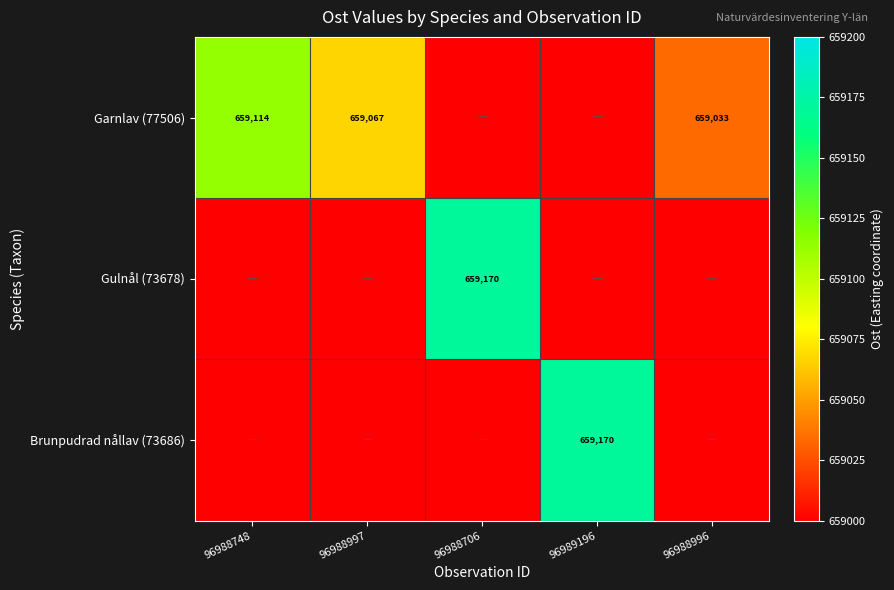

Is it true that Gulnål (73678) equals 416437 at 96988706?

False